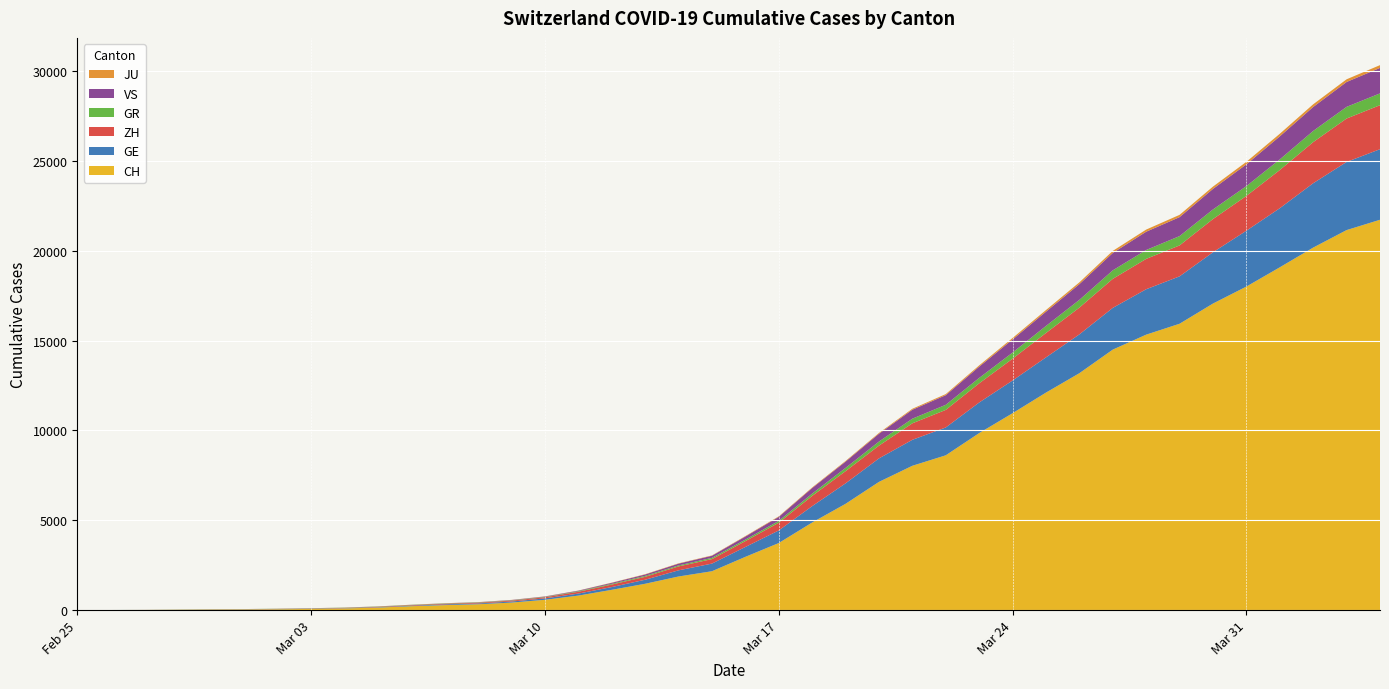

Reading left to right, extract all data points from this chart.

CH: 0	4	8	19	29	35	49	68	96	143	218	279	327	420	574	809	1130	1467	1872	2165	2965	3734	4877	5917	7138	8035	8618	9854	10961	12108	13188	14501	15334	15941	17065	18010	19082	20180	21154	21728
GE: 0	1	1	4	8	9	10	13	15	20	29	42	44	59	79	112	153	224	343	425	549	701	911	1139	1307	1445	1549	1703	1820	1960	2161	2322	2527	2638	2855	3109	3289	3582	3793	3928
ZH: 0	0	2	2	6	7	10	13	15	23	29	34	40	49	62	101	140	163	218	250	326	429	568	679	711	919	978	1067	1213	1357	1489	1616	1690	1722	1848	1936	2125	2289	2417	2450
GR: 0	2	2	6	6	6	9	9	12	14	16	17	18	18	22	31	43	53	56	71	84	101	128	182	226	258	284	300	343	393	433	474	495	519	535	547	592	622	649	657
VS: 0	0	0	1	1	2	3	3	4	5	6	7	12	17	22	30	53	76	98	115	172	225	312	349	436	498	535	628	728	793	874	968	1017	1055	1144	1211	1282	1334	1385	1418
JU: 0	0	1	1	1	1	1	2	2	4	4	5	5	7	7	7	12	17	18	19	25	29	32	36	44	54	61	69	82	92	100	114	119	127	128	140	145	149	149	154